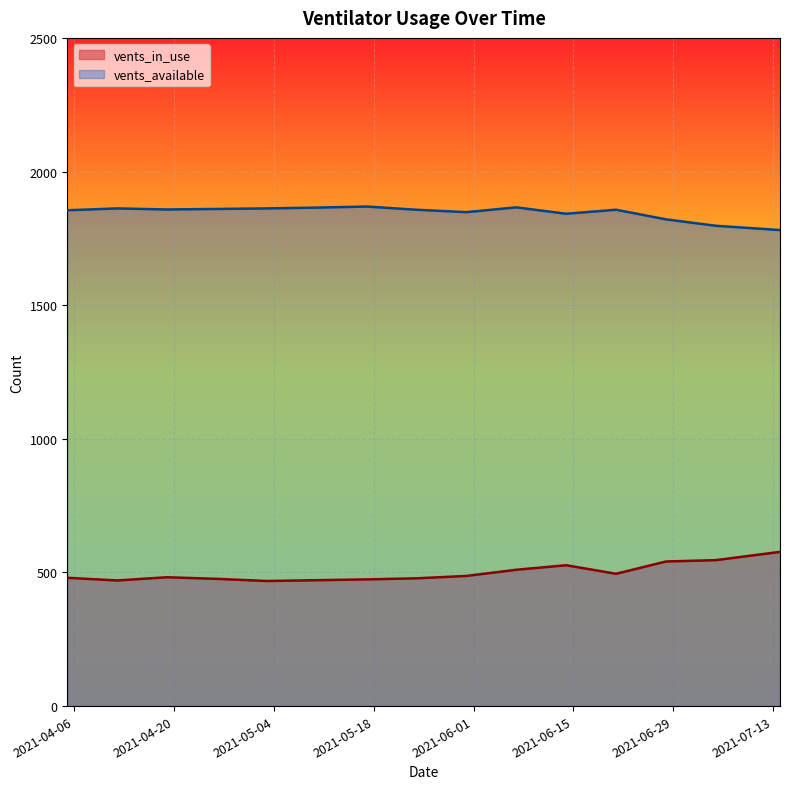

In vents_available, how many points are higher than both neighbors (excluding endpoints)?

4